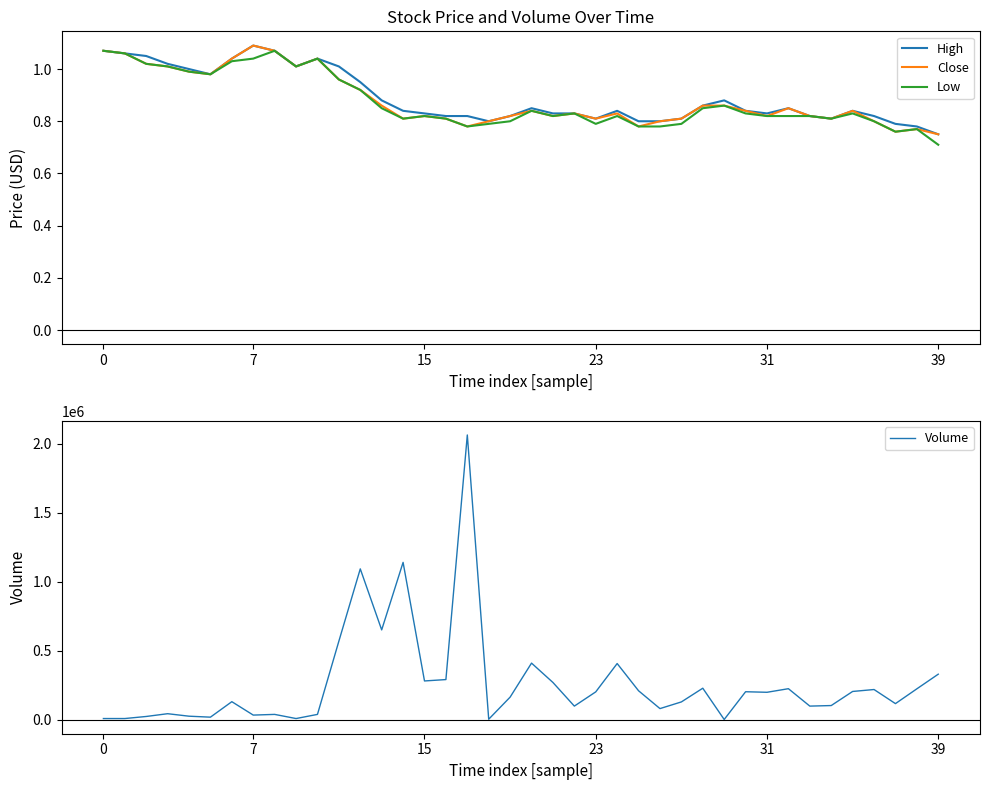

At which category is the sum across all series the highest?

17